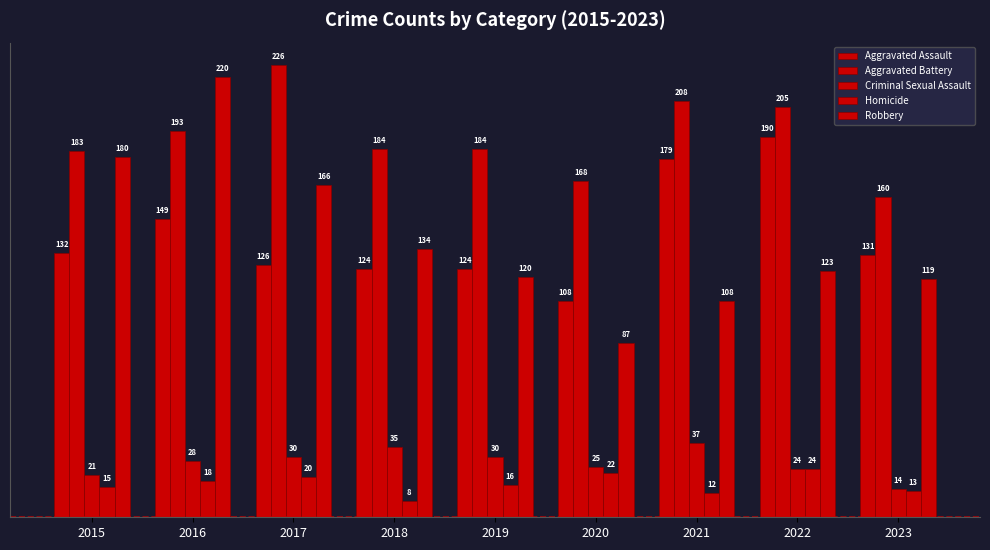

How many values in the Robbery series are below 123?

4